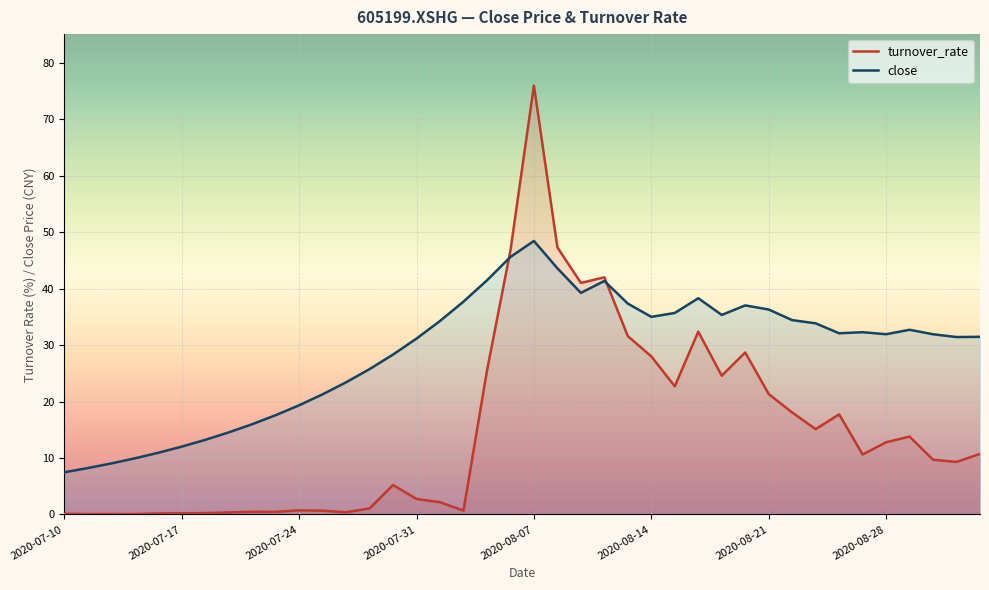

How many values in the close series are below 32?

20